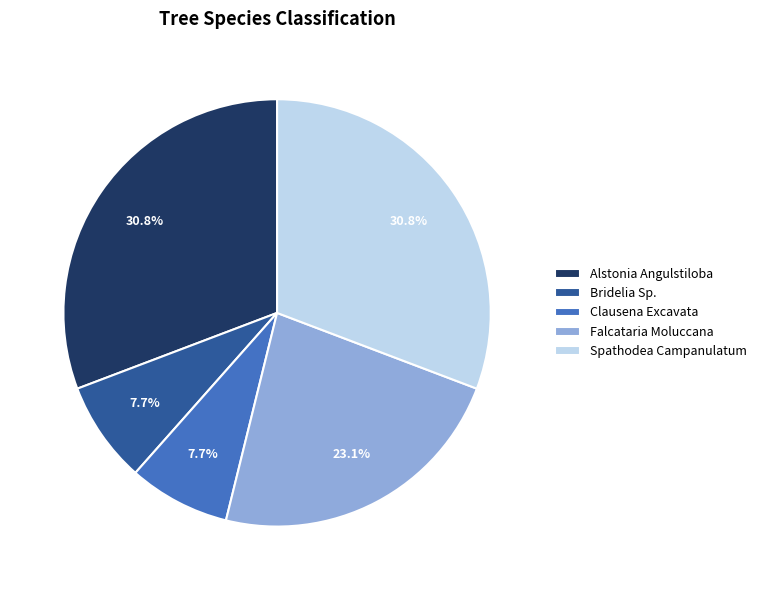

How many slices are in this pie chart?

5